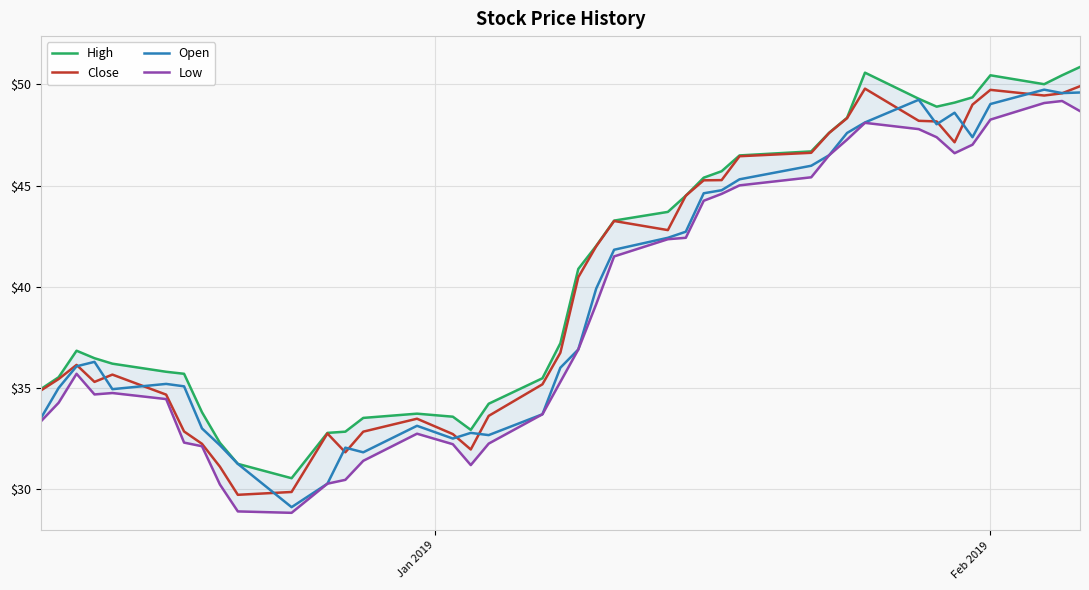

What is the average value of the Low series?

38.9